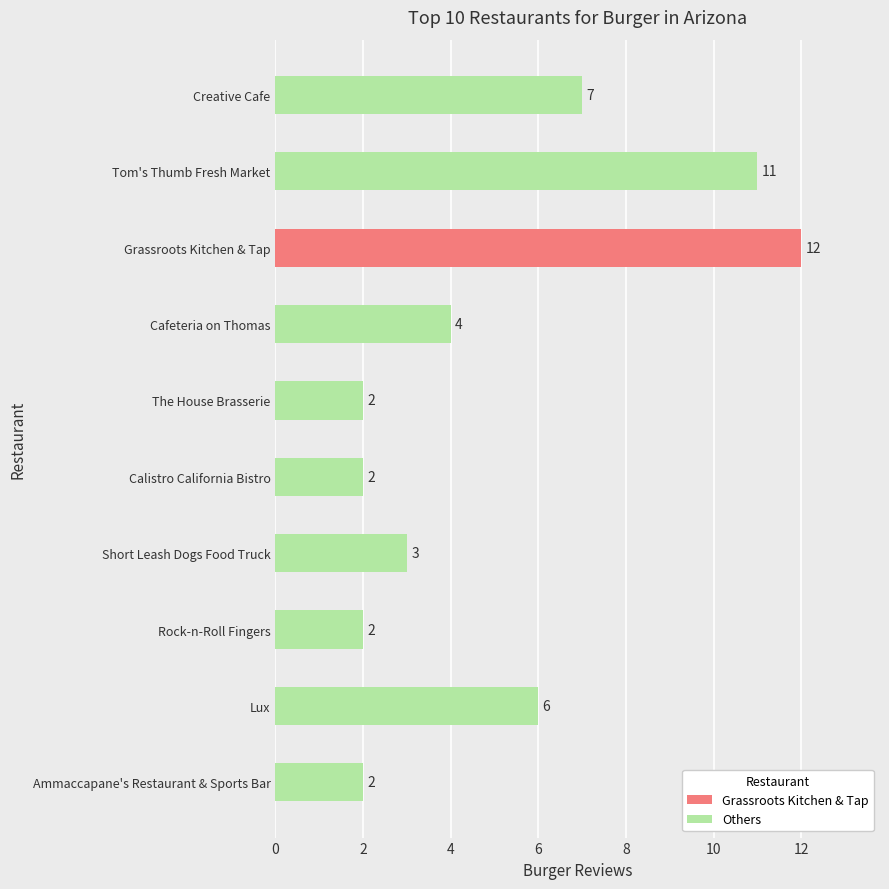

How many values are below 4?

5